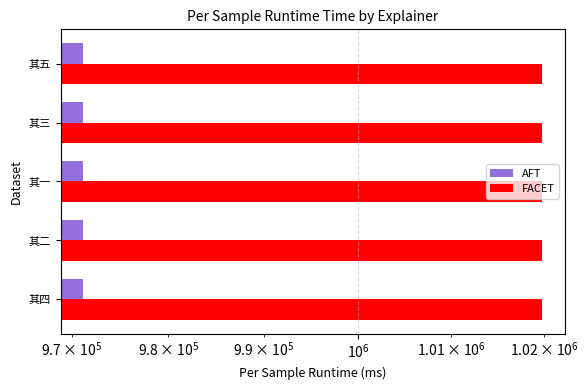

Reading left to right, transcribe all the data shown in this chart.

AFT: 971183.0	971185.0	971187.0	971184.0	971186.0
FACET: 1019742.2	1019744.2	1019746.4	1019743.2	1019745.3